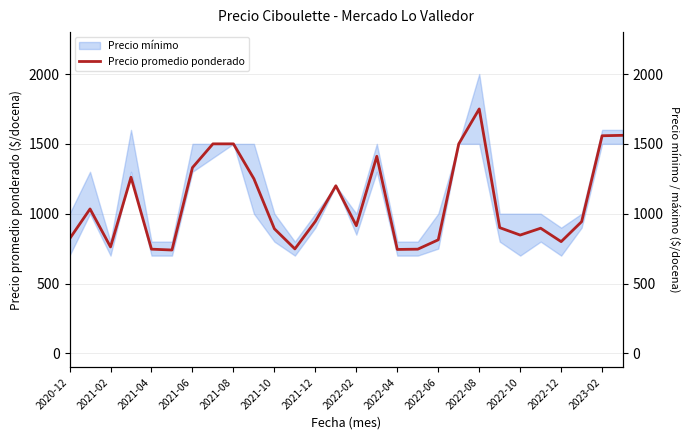

The value at 2023-02 is 1921. True or false?

False